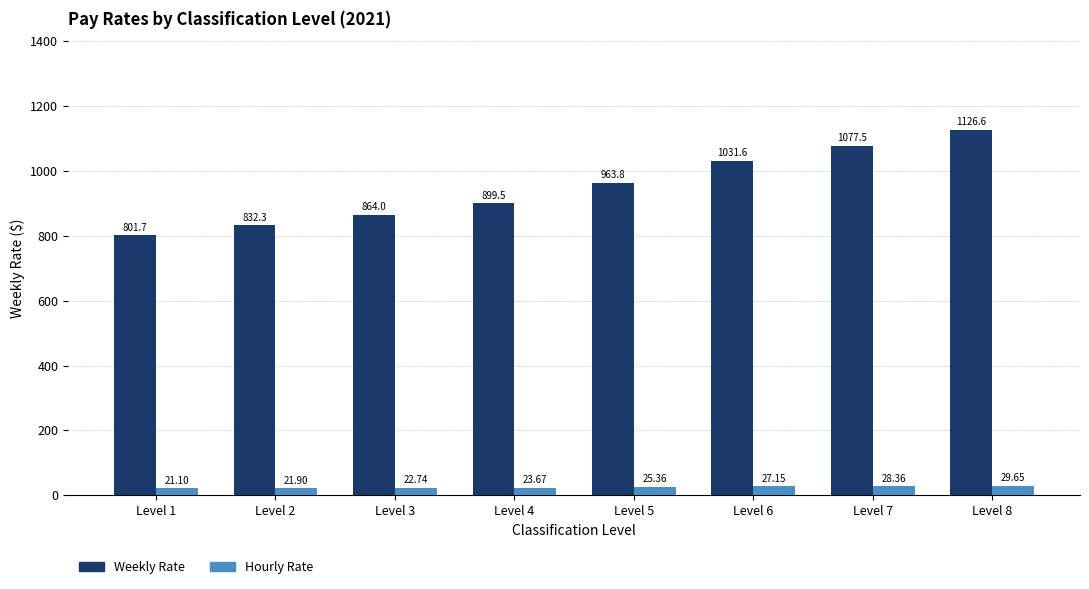

What is the total value across all series at Level 7?

1105.9